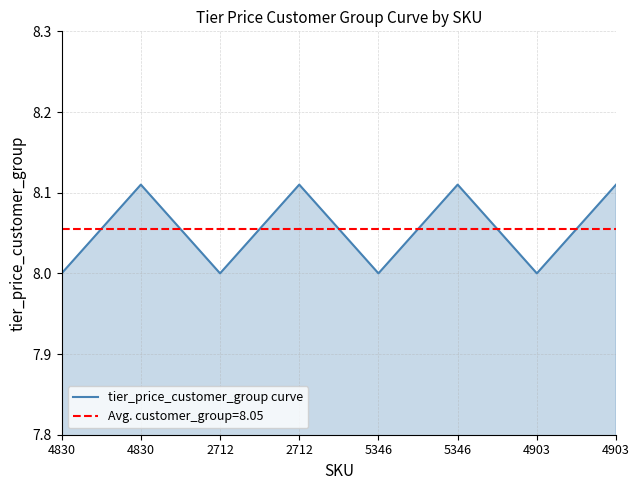

What is the maximum value shown in the chart?

8.1